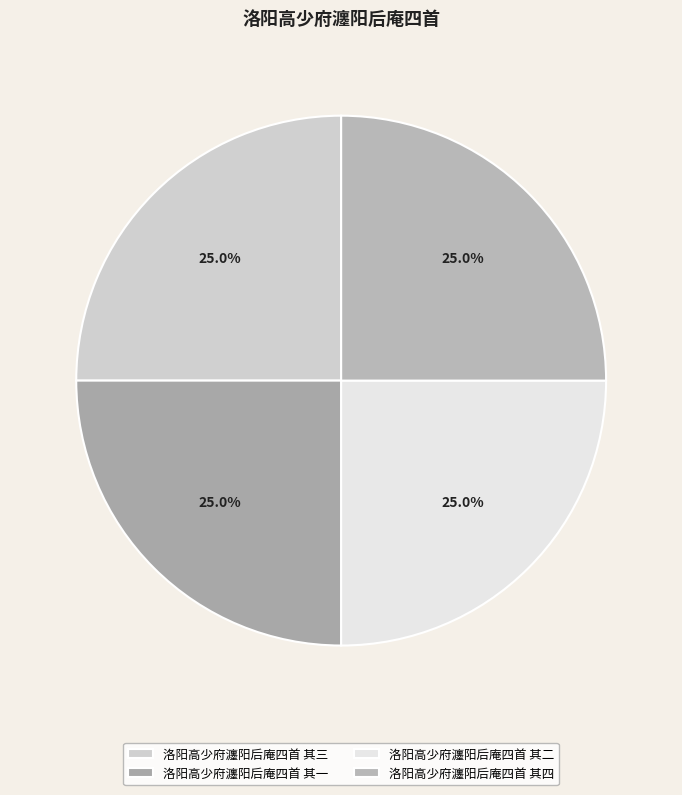

How many segments does this pie chart have?

4